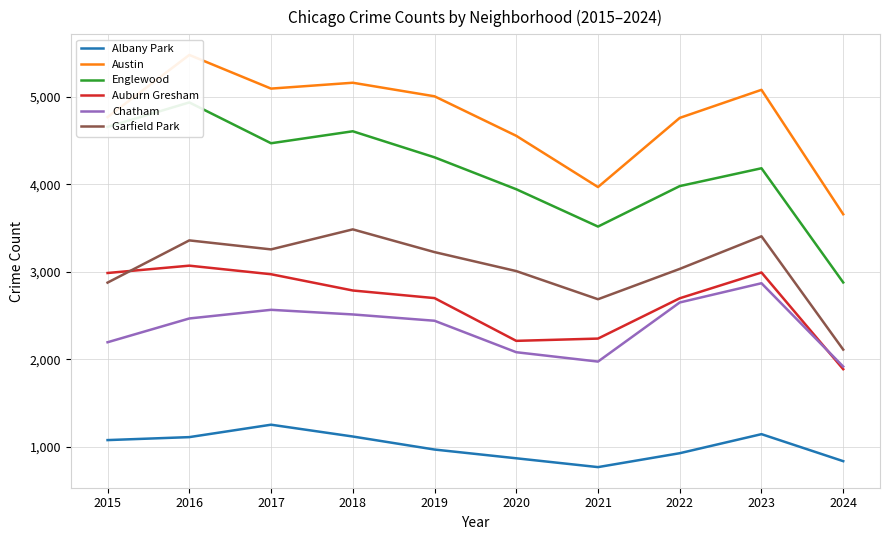

At 2022, list the series in order from largest to smallest.

Austin, Englewood, Garfield Park, Auburn Gresham, Chatham, Albany Park